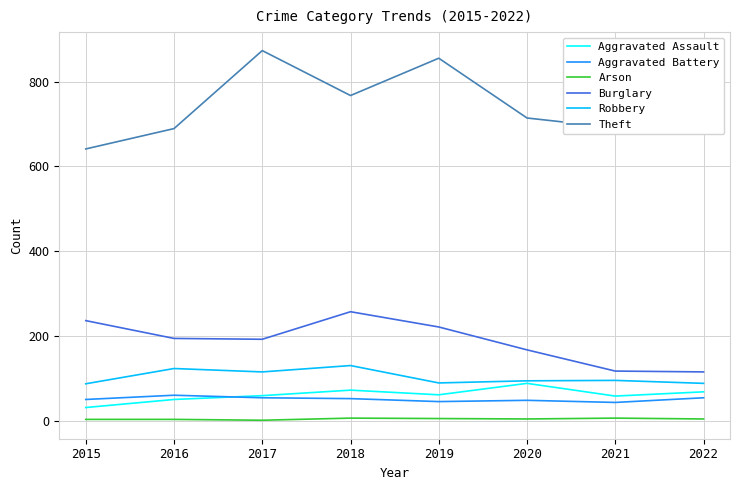

What is the total value across all series at 2020?

1115